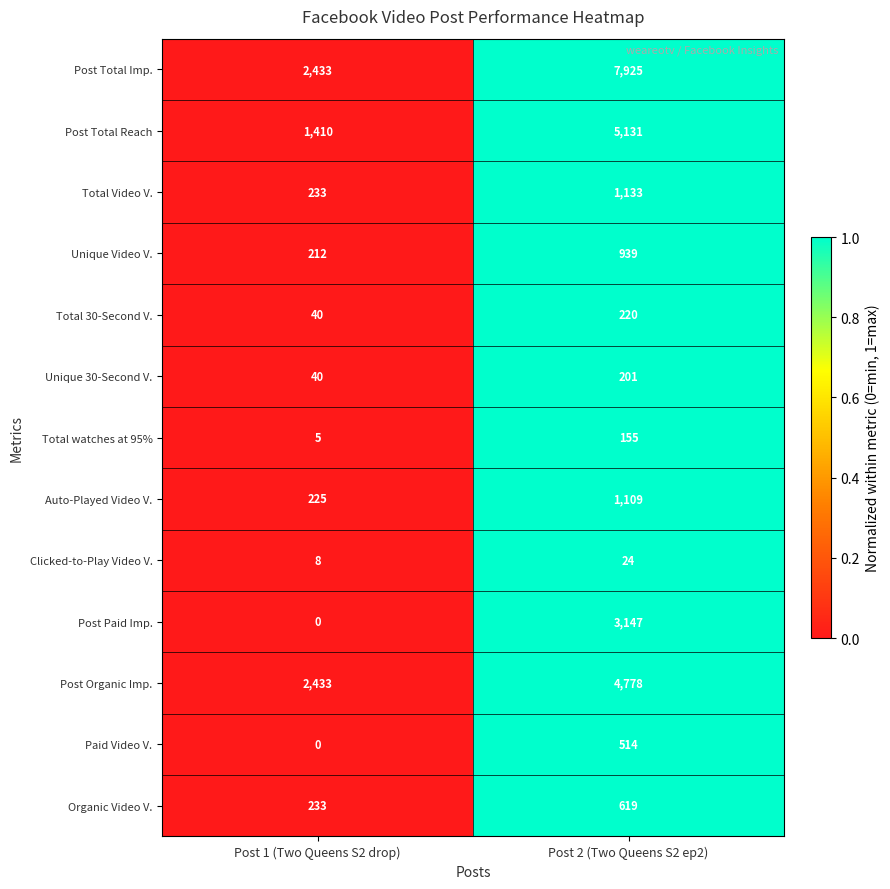

List the series in order of their peak value, highest first.

Post Total Imp., Post Total Reach, Post Organic Imp., Post Paid Imp., Total Video V., Auto-Played Video V., Unique Video V., Organic Video V., Paid Video V., Total 30-Second V., Unique 30-Second V., Total watches at 95%, Clicked-to-Play Video V.